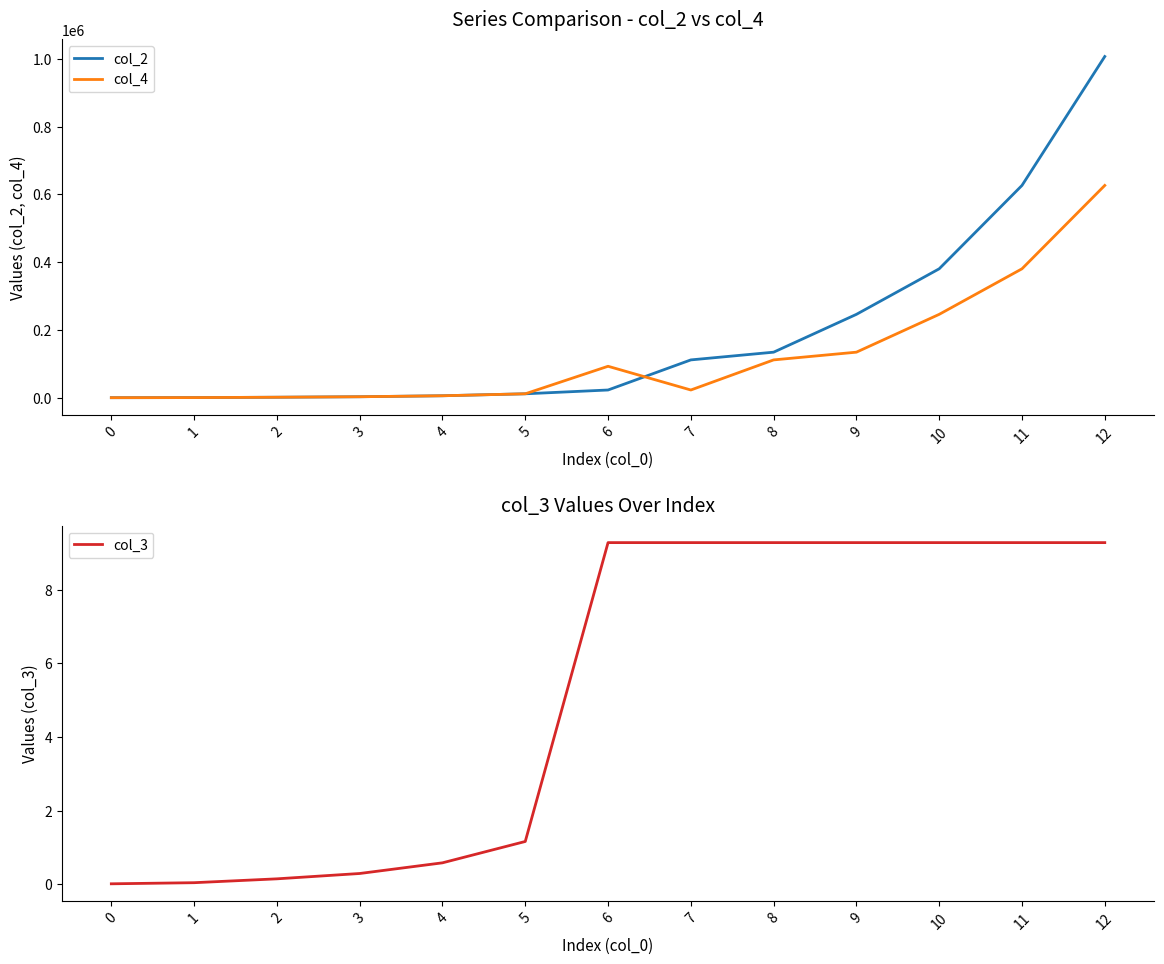

Between 5 and 12, which series saw the biggest shift?

col_2